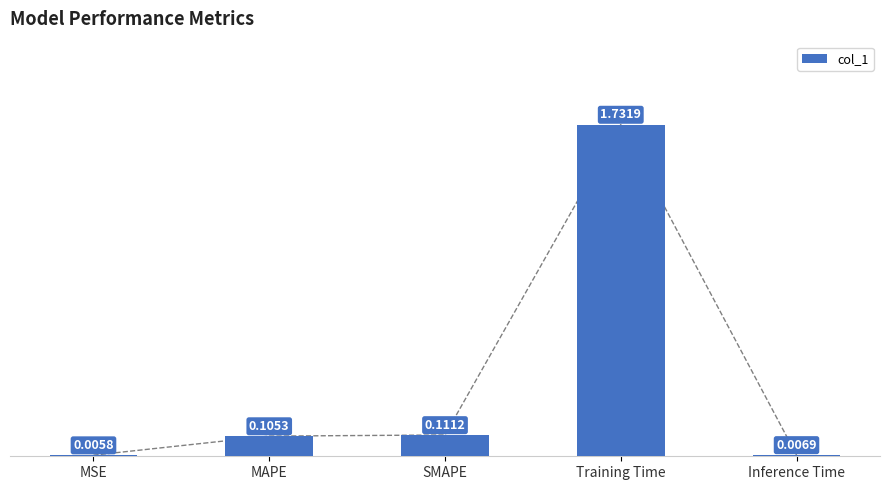

What is the sum of the values at Training Time and Inference Time?

1.7